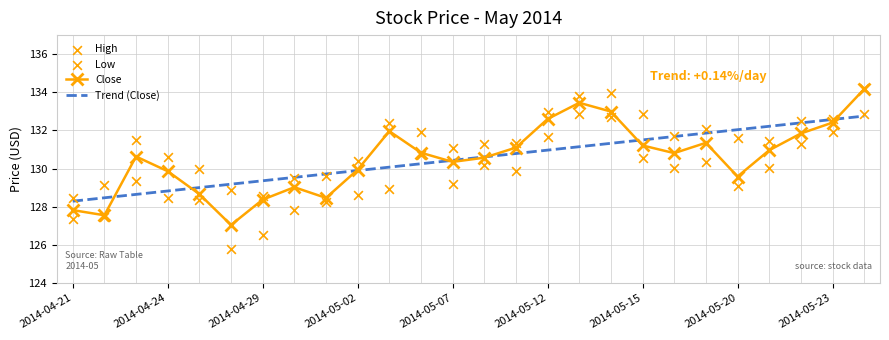

Which series has the largest total across all categories?

High